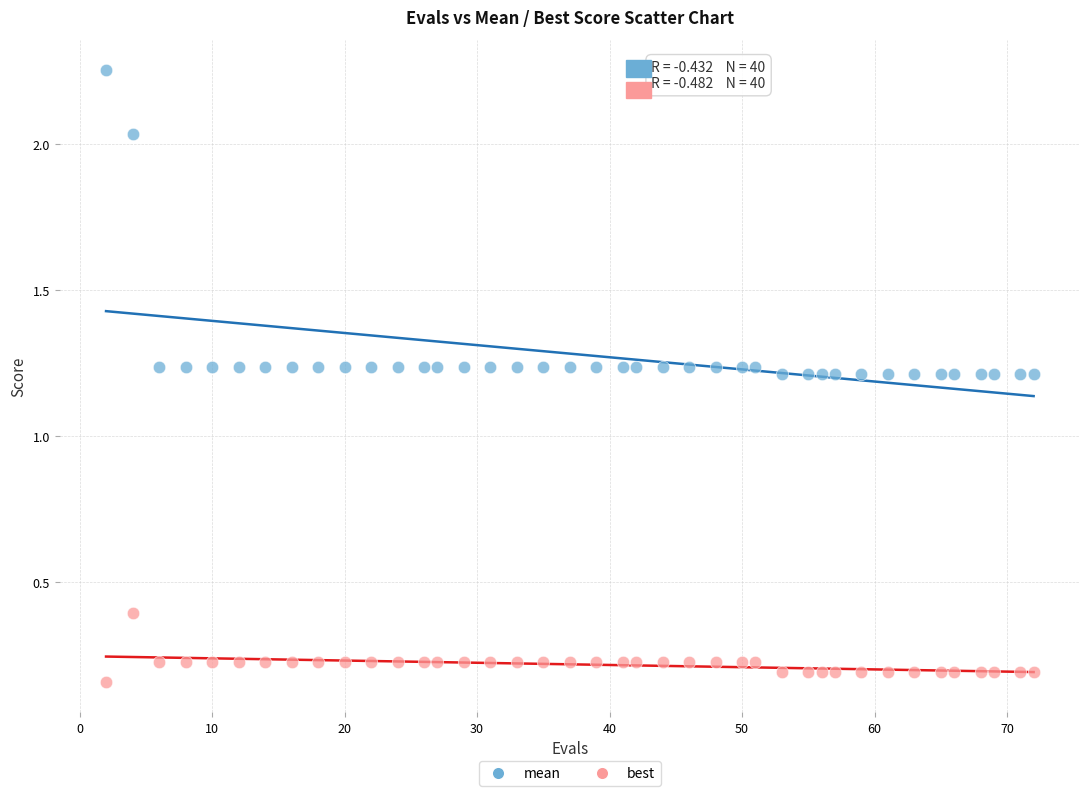

Which series contains the highest Y value?

mean